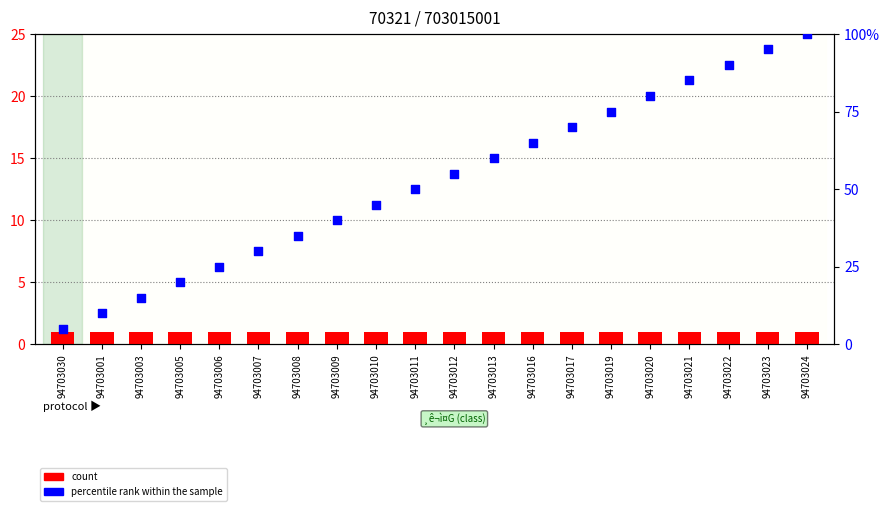

Is the value of percentile rank within the sample at 94703012 greater than the value of count at 94703008?

Yes